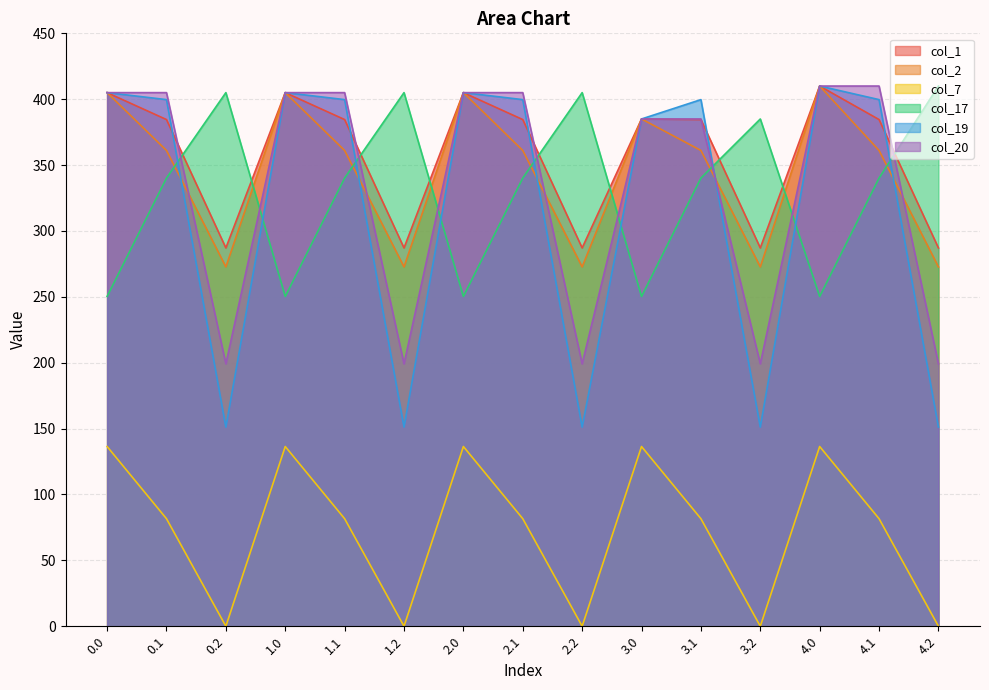

What is the total value across all series at 4.0?

2026.7